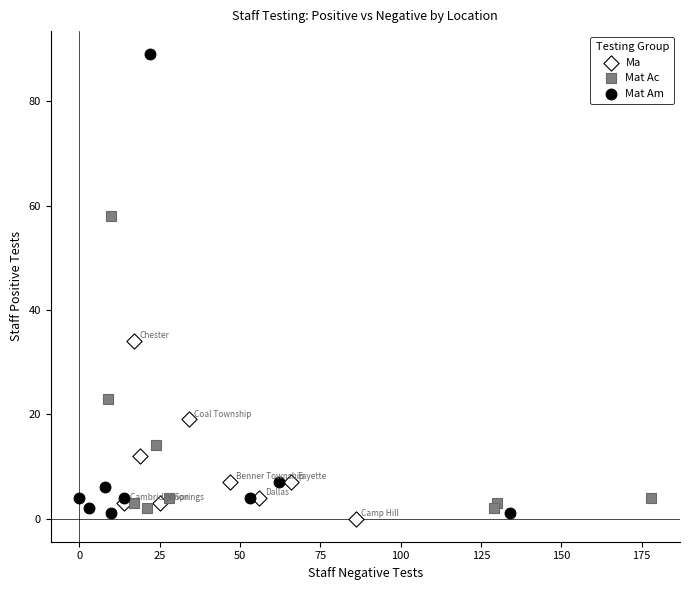

Which series contains the highest Y value?

Mat Am